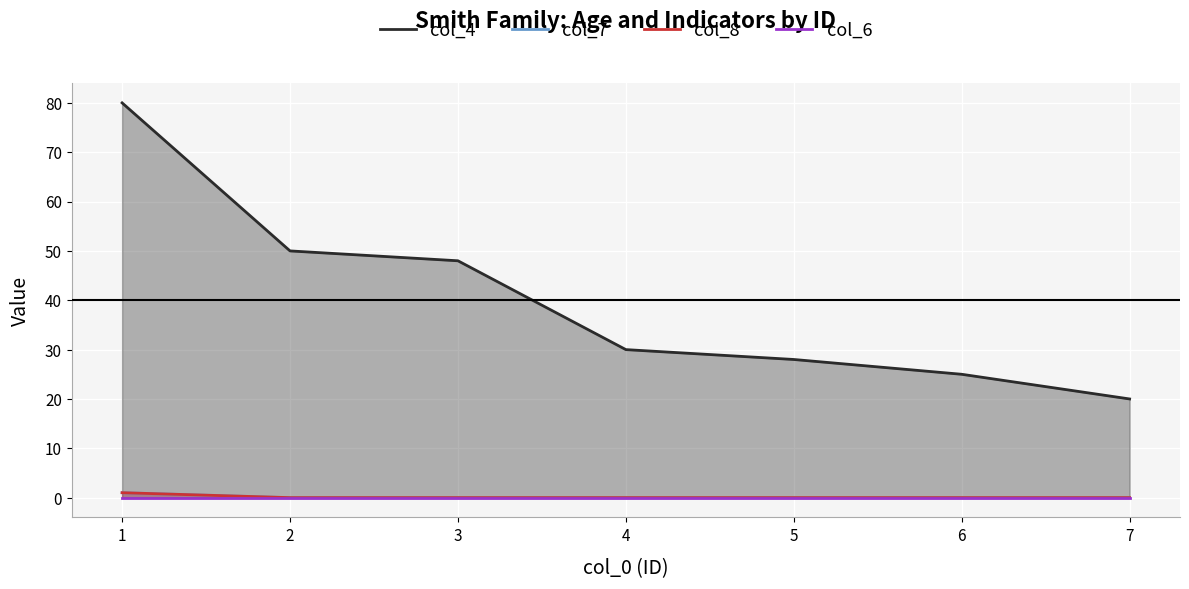

List the series in order of their peak value, lowest first.

col_6, col_7, col_8, col_4